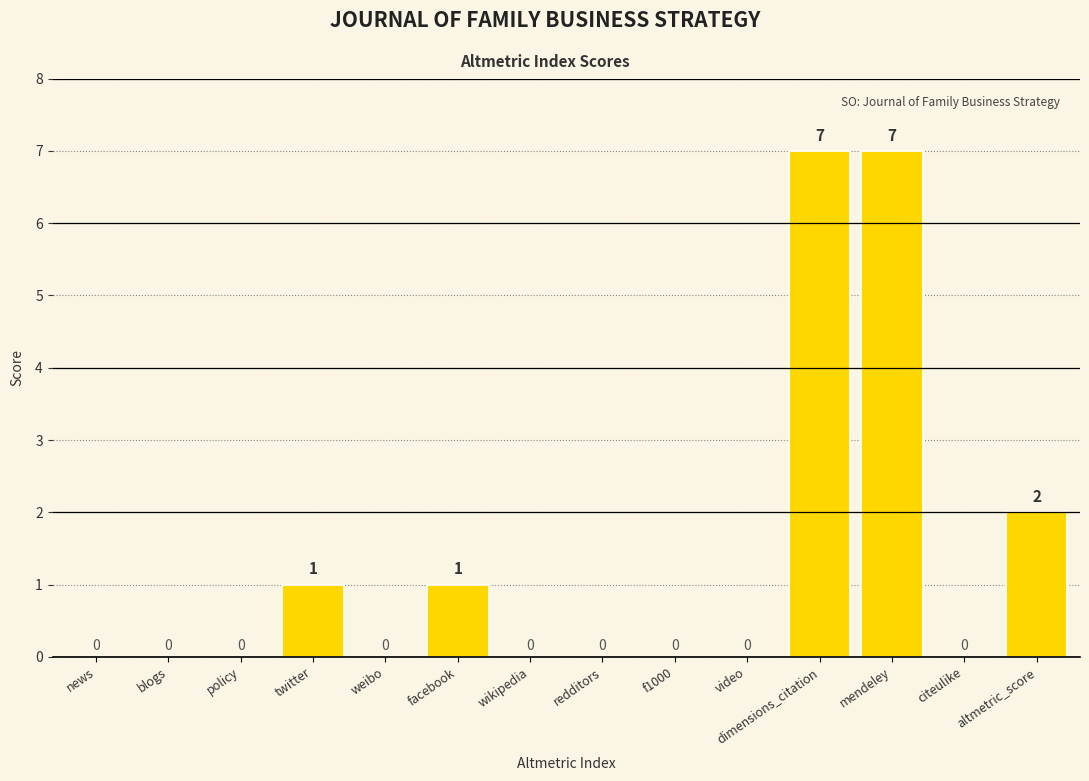

What is the change in value from blogs to twitter?

+1